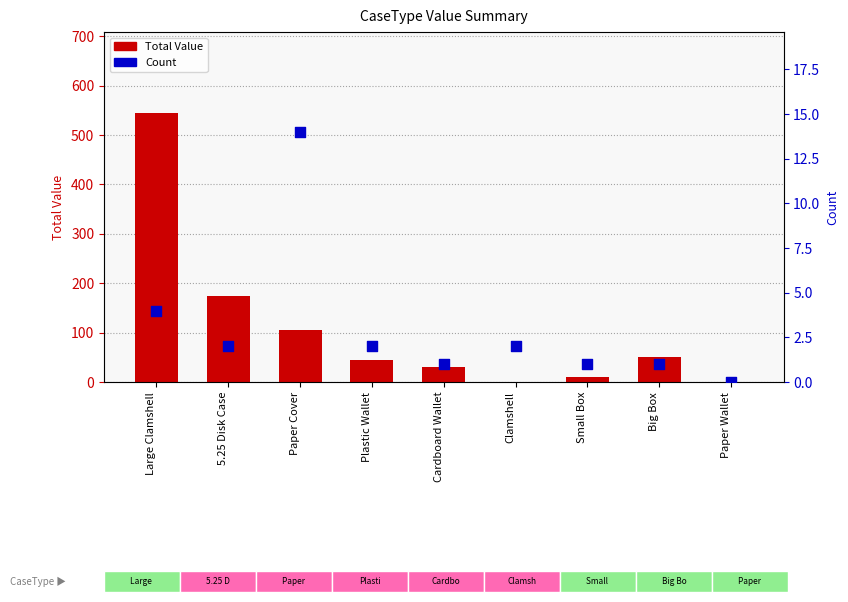

Which series has the largest total across all categories?

Total Value